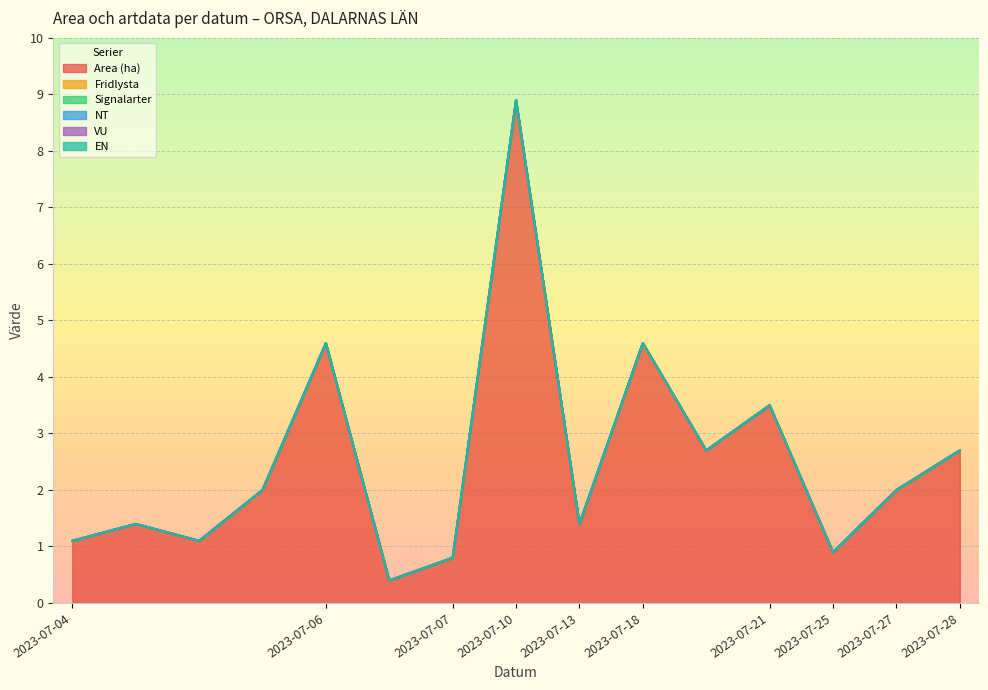

Does the chart display data point markers on the line(s)?

No